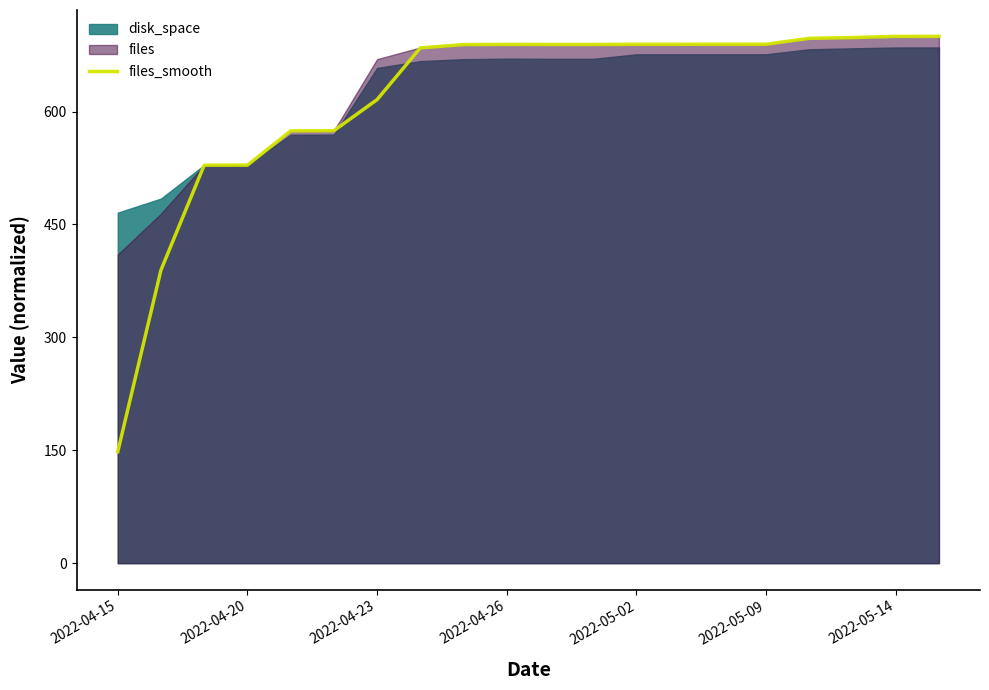

How many points are higher than both their immediate neighbors (excluding endpoints)?

1